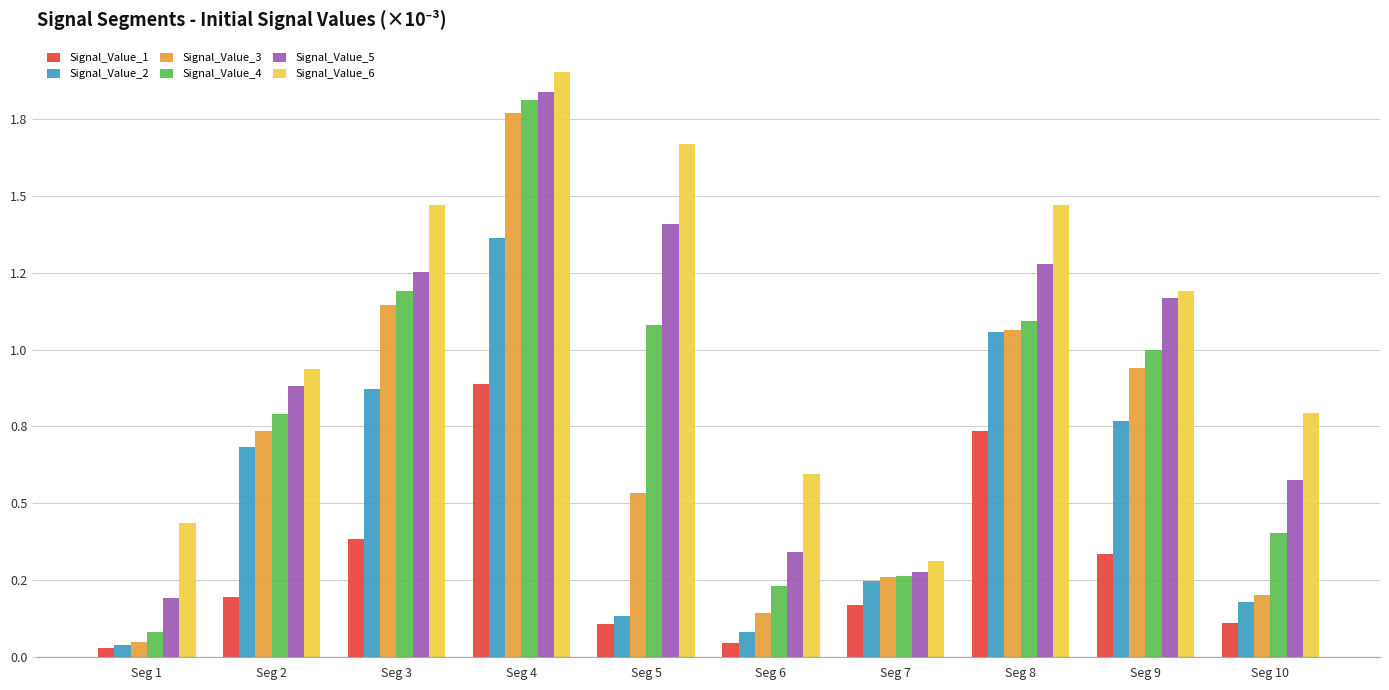

What are all the series names shown in the legend?

Signal_Value_1, Signal_Value_2, Signal_Value_3, Signal_Value_4, Signal_Value_5, Signal_Value_6